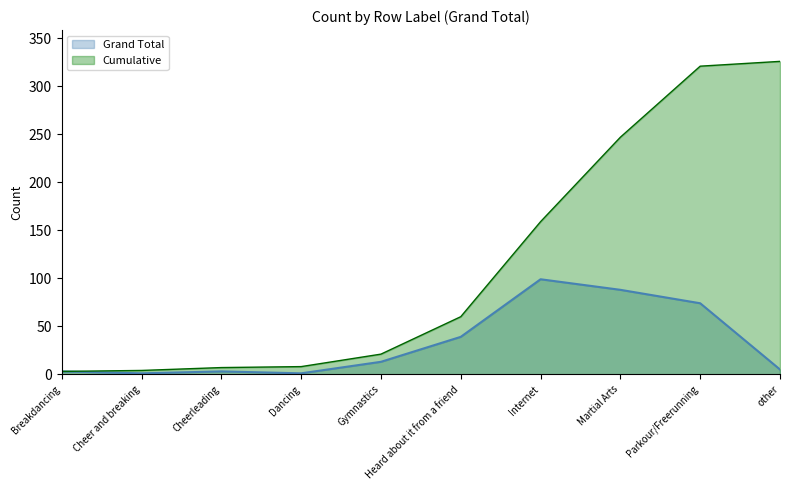

How many lines are shown in the chart?

2